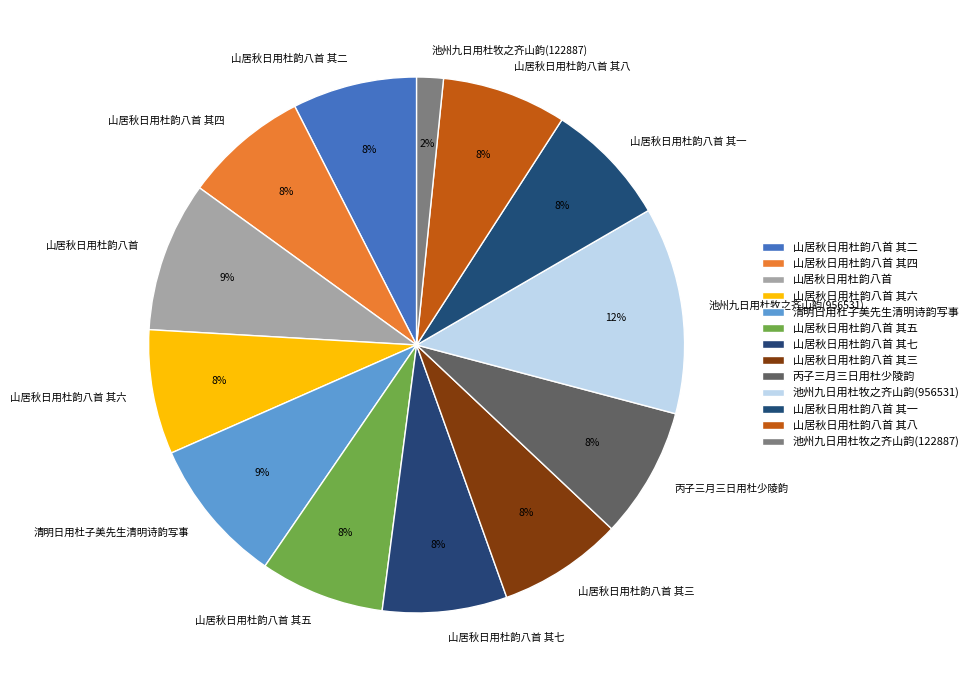

Is there any slice that represents more than half of the pie?

No